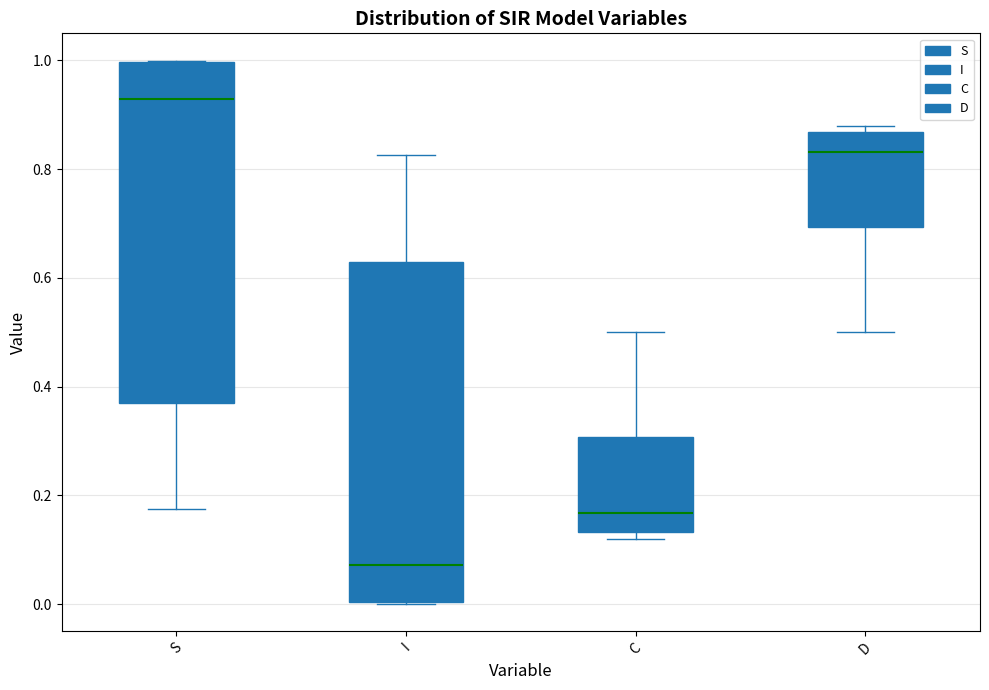

Where is the upper edge of the box for S on the y-axis? The values are not printed on the chart, so give them approximately, as read against the axis.

1.00